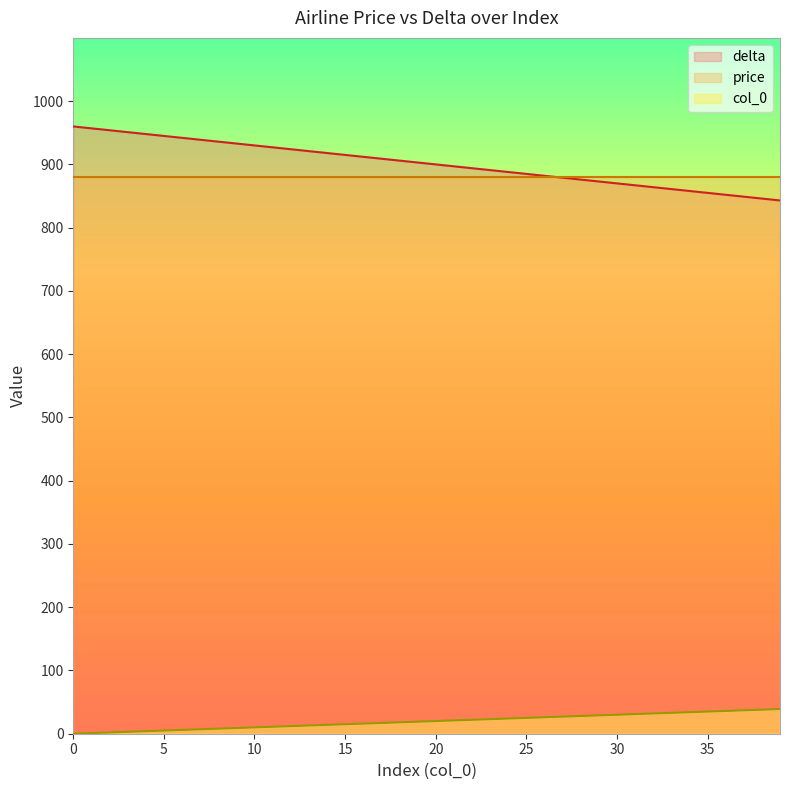

Which series has the widest spread of values?

delta